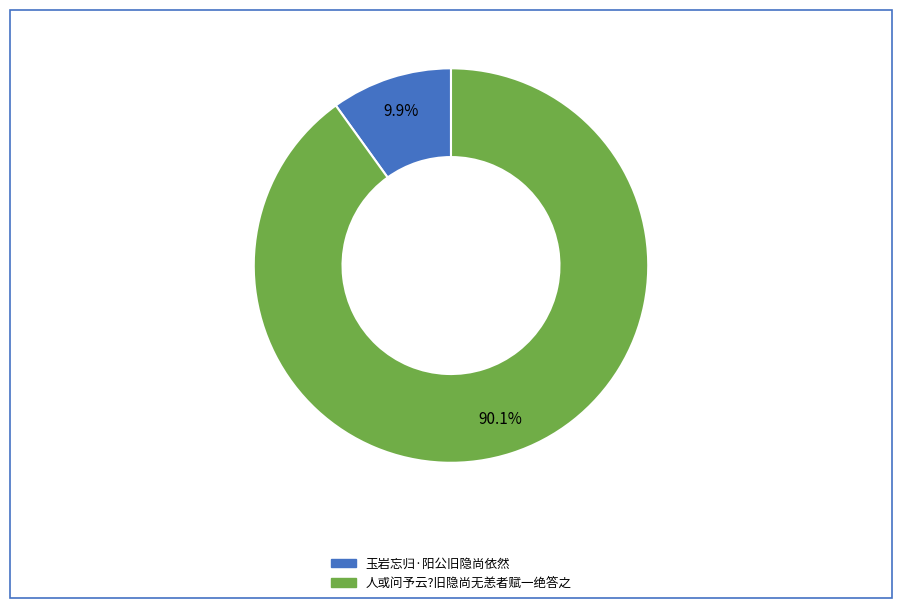

Does 人或问予云?旧隐尚无恙者赋一绝答之 account for over 50% of the chart?

Yes